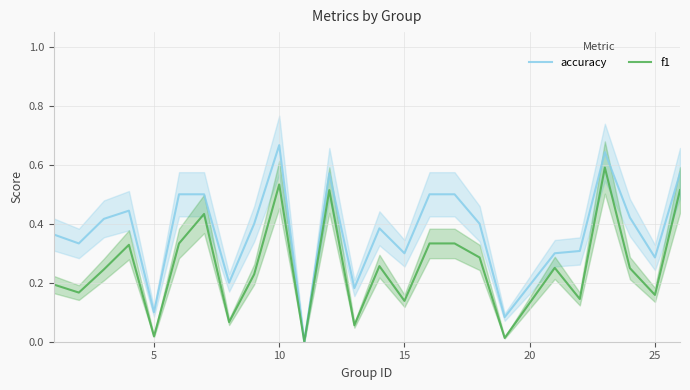

What is the maximum value shown in the chart?

0.7